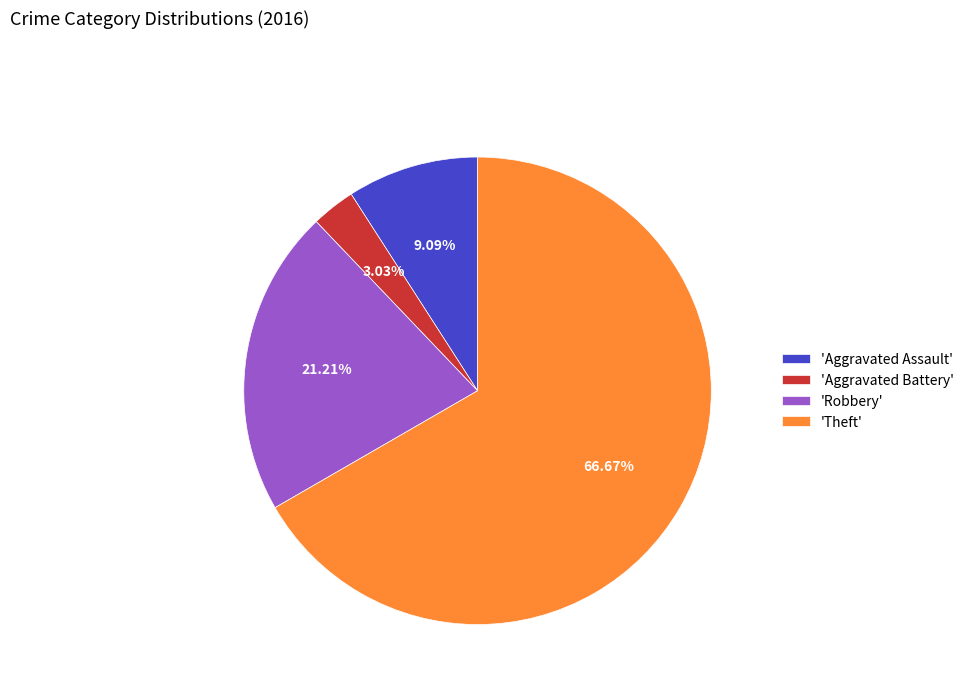

Rank the categories by value from highest to lowest.

'Theft', 'Robbery', 'Aggravated Assault', 'Aggravated Battery'